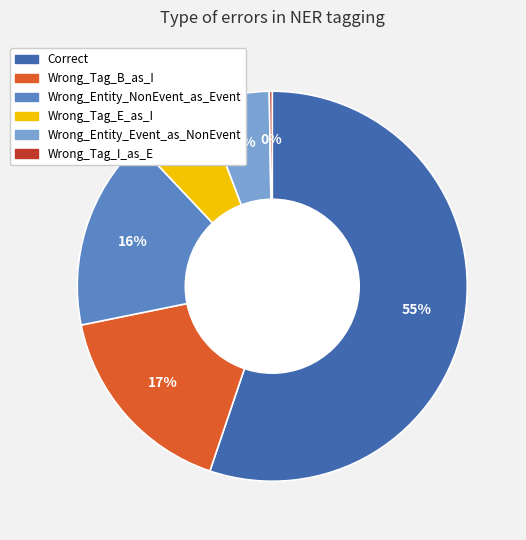

Do Wrong_Tag_B_as_I and Wrong_Tag_E_as_I together represent more than half of the pie?

No